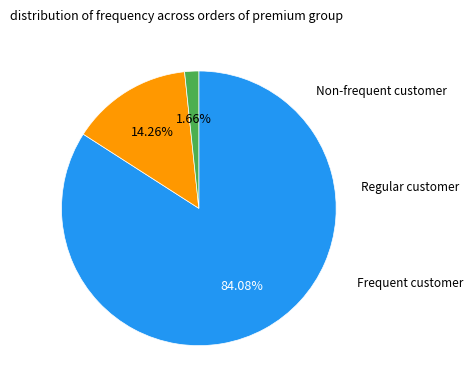

Does any single category account for the majority?

Yes